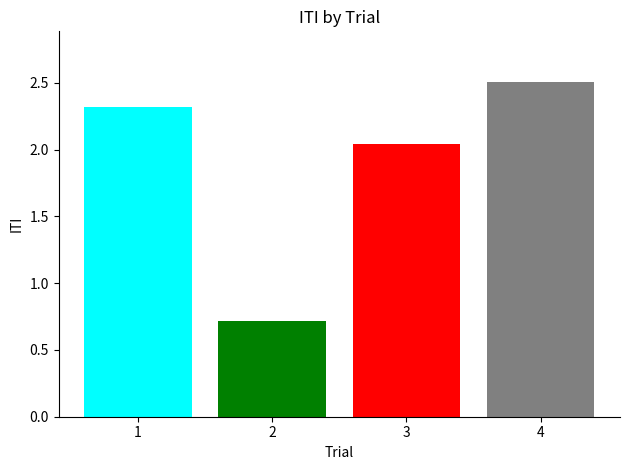

Which label corresponds to the largest value in the chart?

4